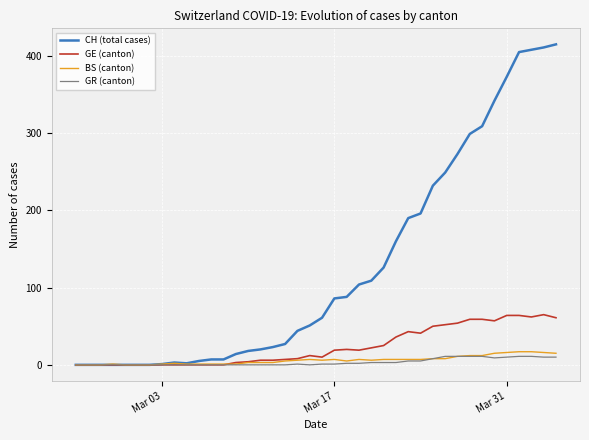

Does the chart display data point markers on the line(s)?

No